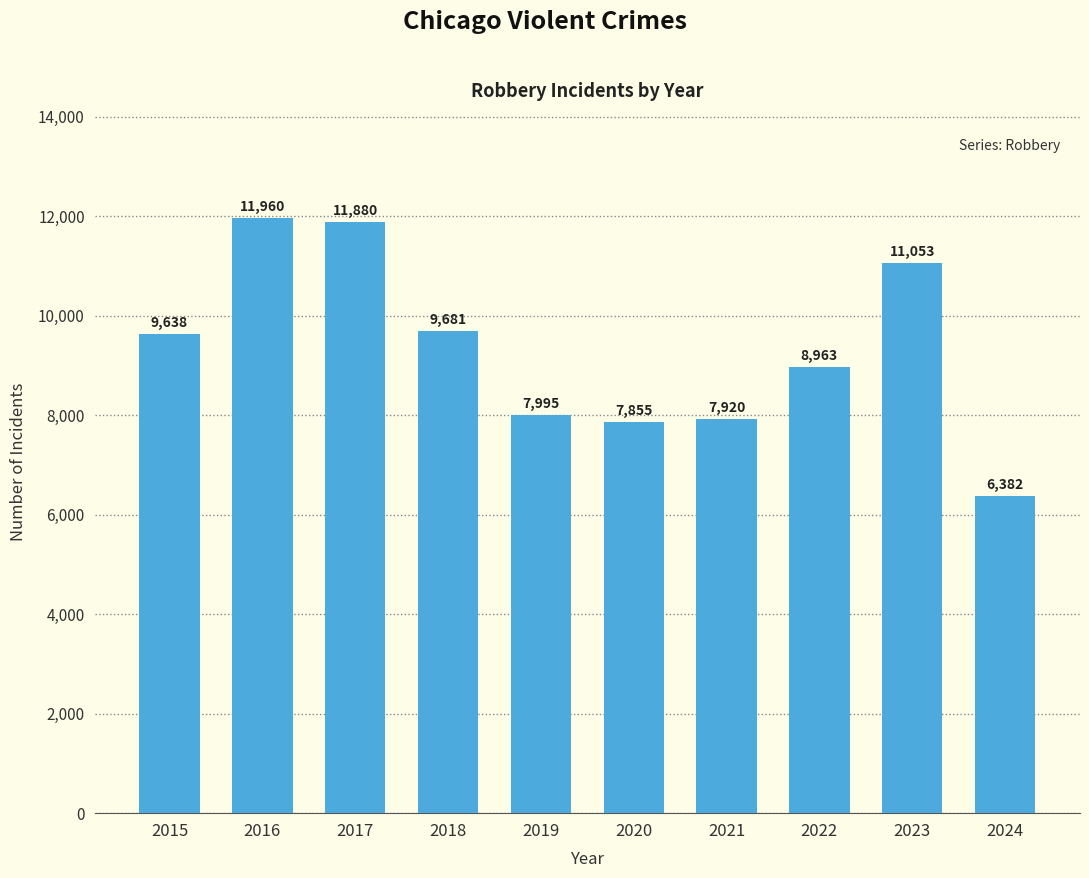

What is the approximate value at 2024?

6382